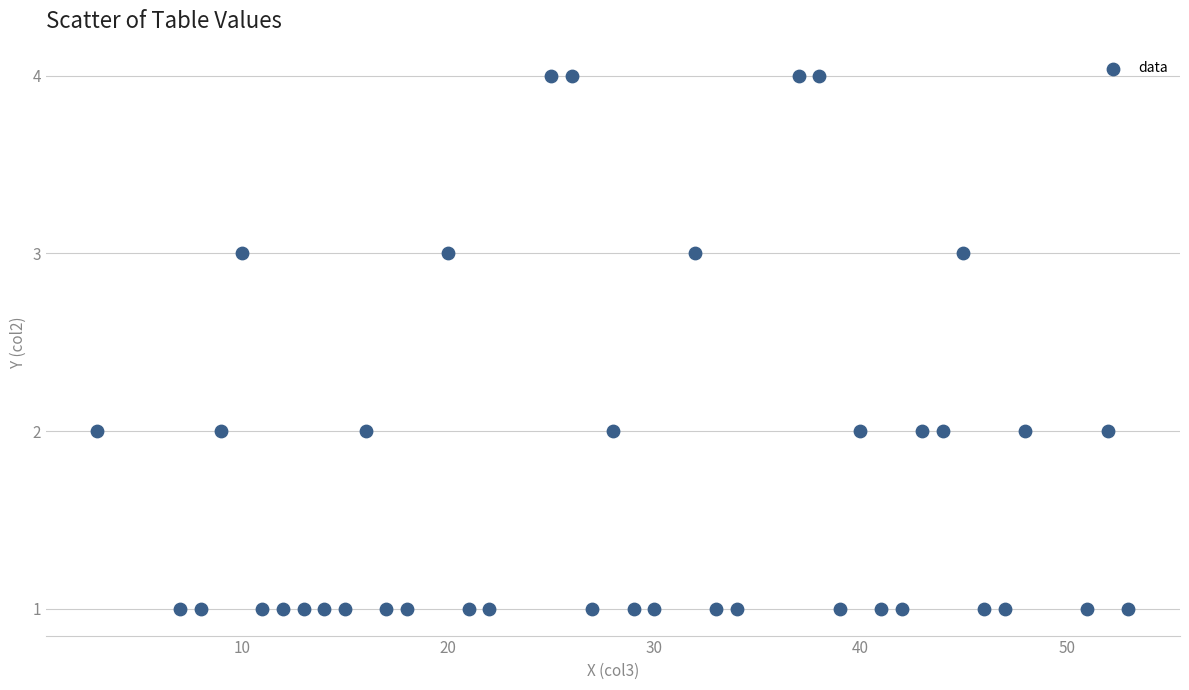

What is the range of X values (max minus min)?

50